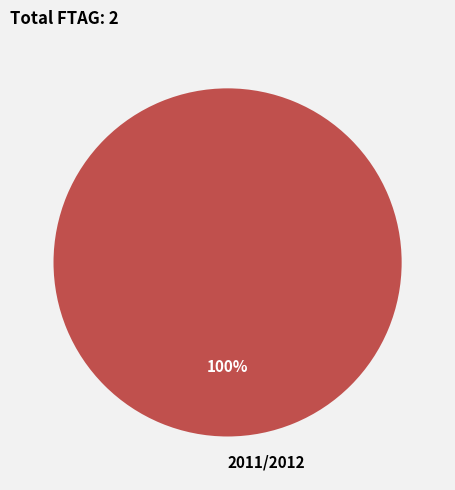

Rank the categories by value from highest to lowest.

2011/2012